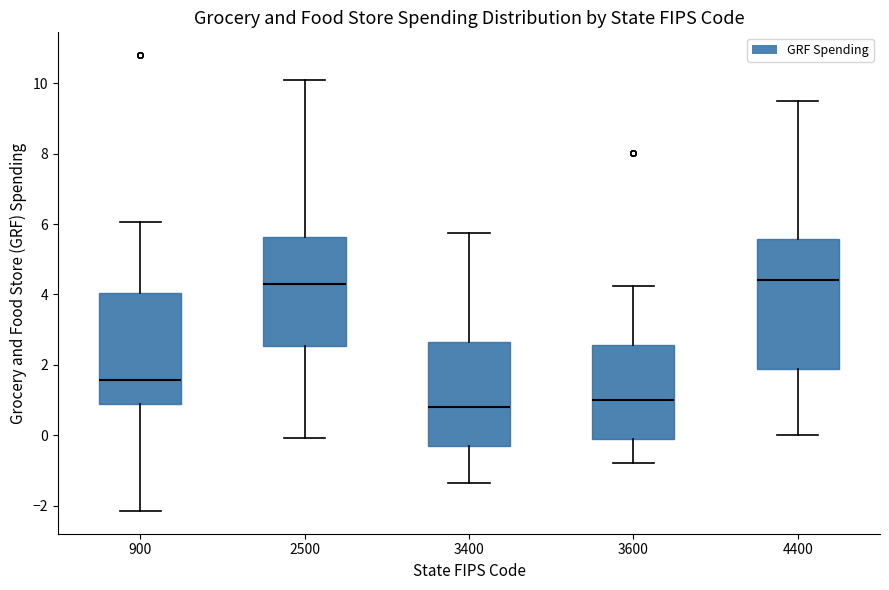

Reading left to right, read every box against the y-axis: the position of its median line, the range the box covers, and the ends of its whiskers. The values are not printed on the chart, so give them approximately, as read against the axis.

900: median 1.6, box 0.8 to 4.0, whiskers -2.2 to 6.0
2500: median 4.2, box 2.6 to 5.6, whiskers 0.0 to 10.2
3400: median 0.8, box -0.4 to 2.6, whiskers -1.4 to 5.8
3600: median 1.0, box -0.2 to 2.6, whiskers -0.8 to 4.2
4400: median 4.4, box 1.8 to 5.6, whiskers 0.0 to 9.4